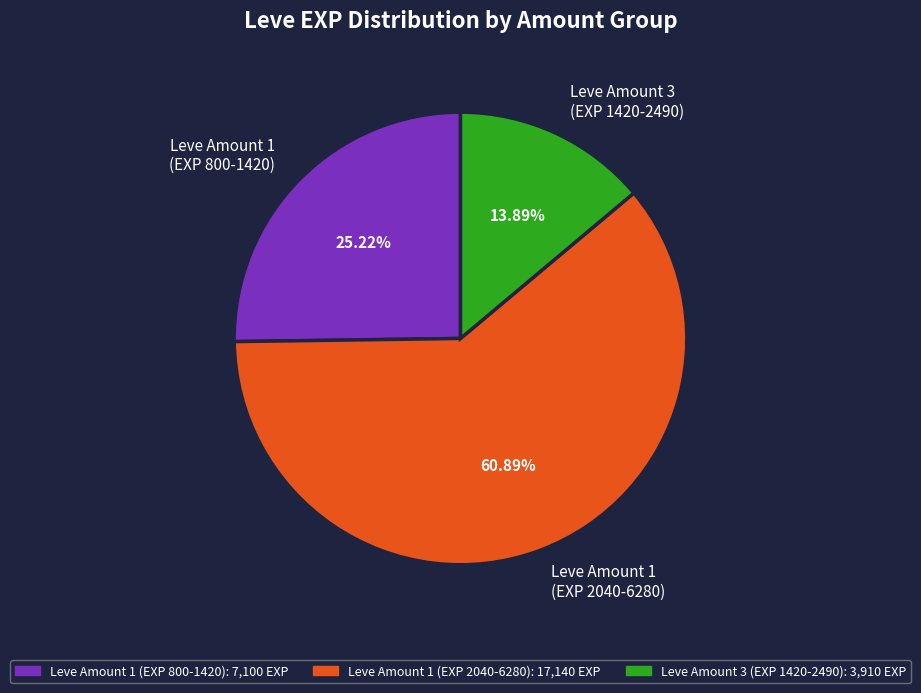

Is there a majority slice in this chart?

Yes